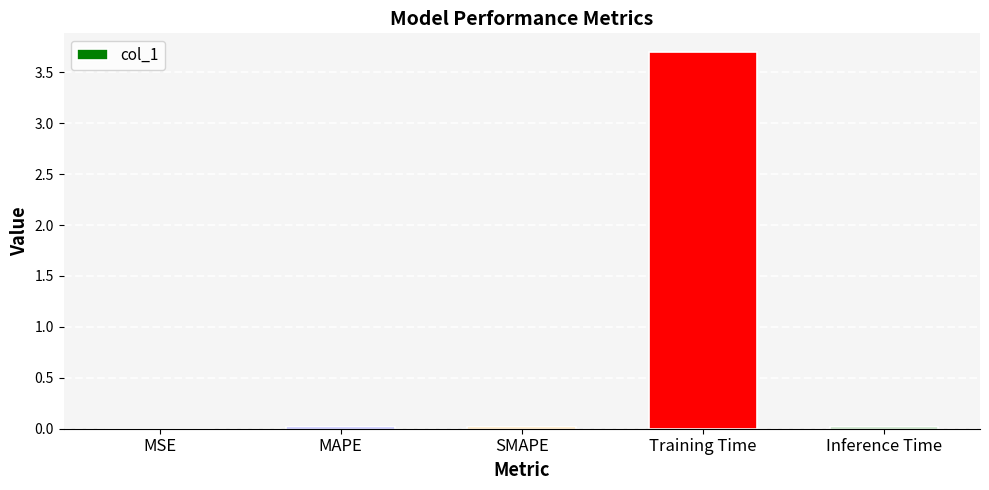

What is the greatest value displayed?

3.7